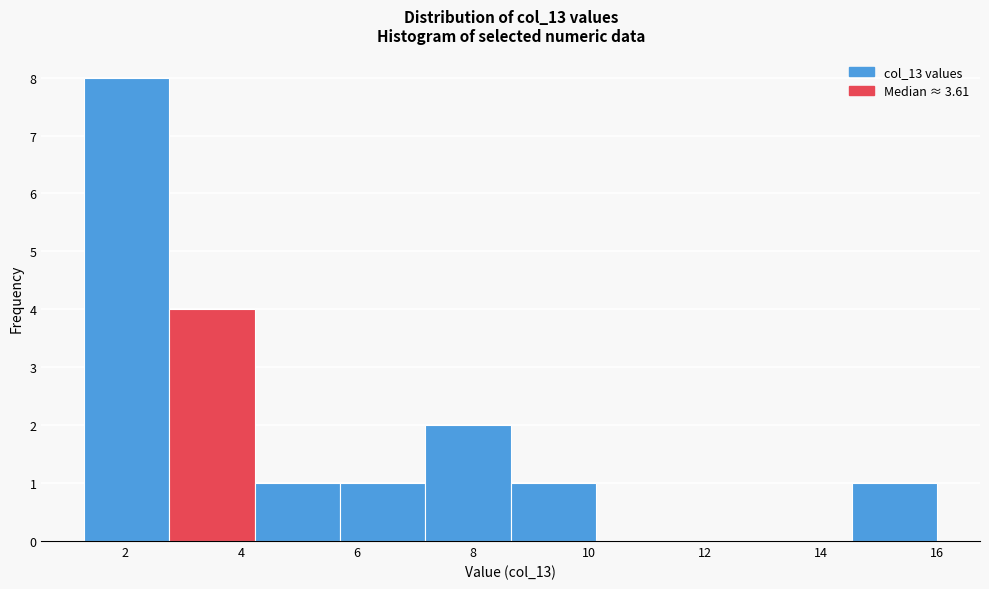

Reading left to right, list every bar in this chart as the range it spans on the x-axis followed by its height. Neither the bar edges nor the heights are printed on the chart, so give them approximately, as read against the axes.

1.4 to 2.8: 8
2.8 to 4.2: 4
4.2 to 5.8: 1
5.8 to 7.2: 1
7.2 to 8.6: 2
8.6 to 10.2: 1
10.2 to 11.6: 0
11.6 to 13.0: 0
13.0 to 14.6: 0
14.6 to 16.0: 1